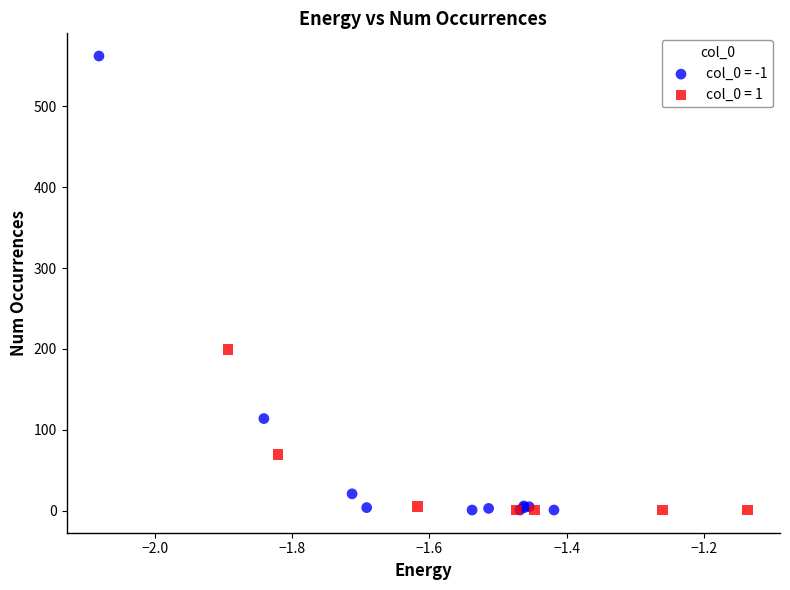

Which series reaches the maximum Y coordinate?

col_0 = -1